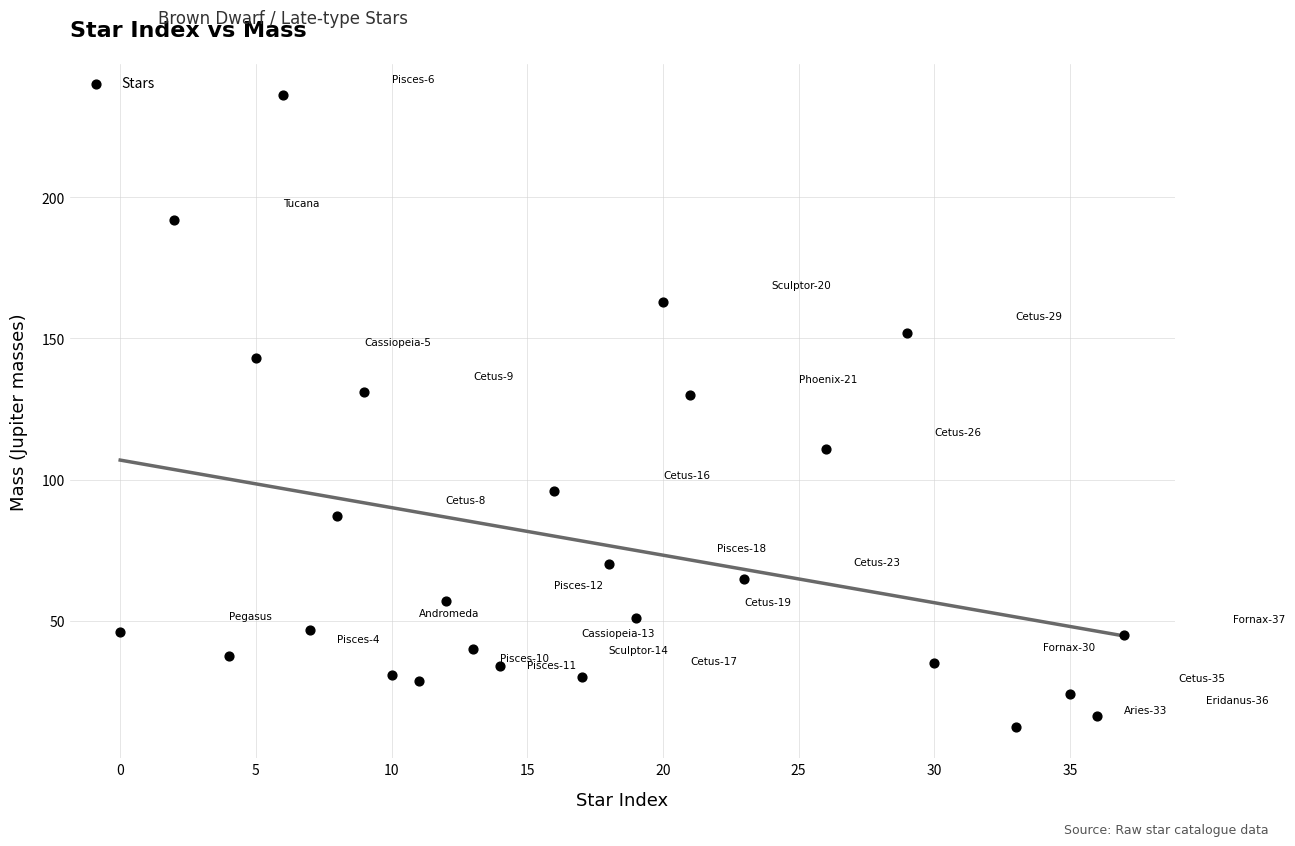

What is the range of Y values (max minus min)?

223.4